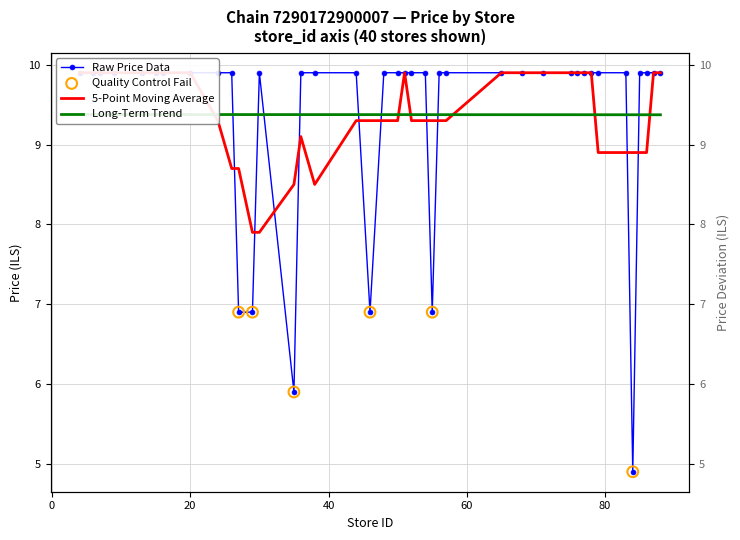

Which has a higher value, 78 or 16?

78